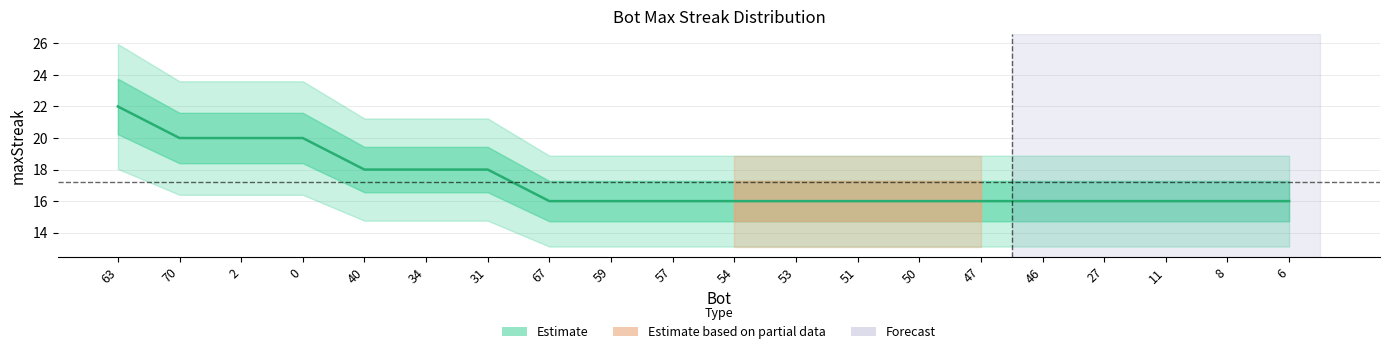

Is it true that the value at 54 is 11?

False